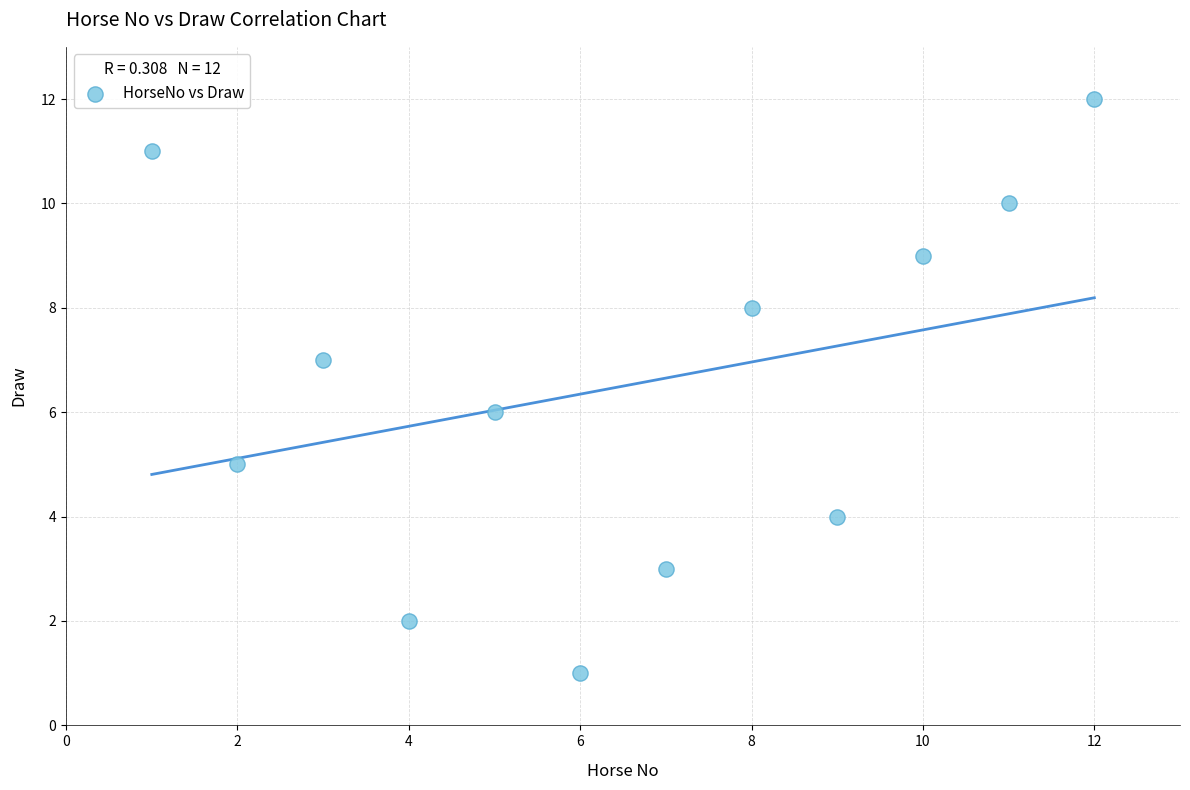

What is the range of X values (max minus min)?

11